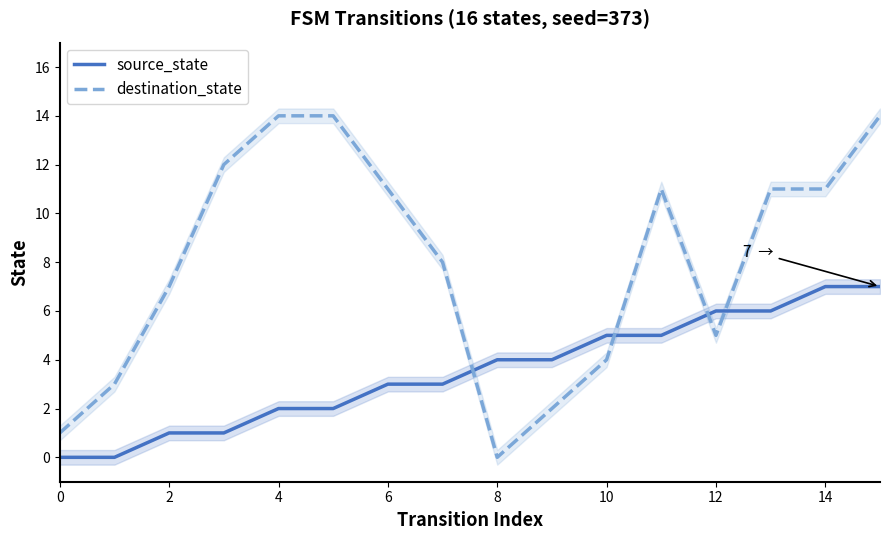

What is the label of the 14th point from the left?

13